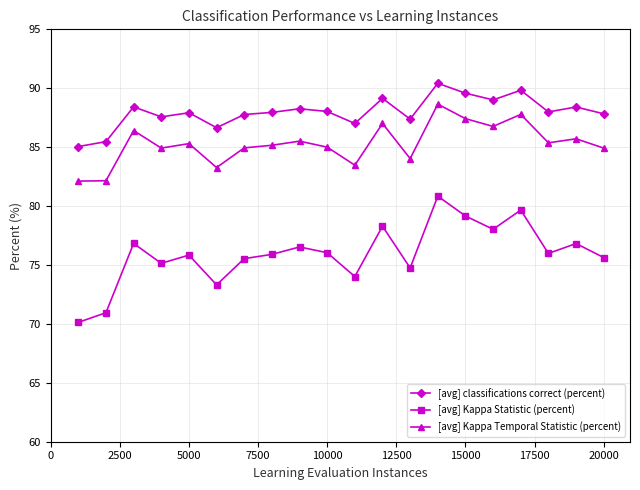

True or false: [avg] classifications correct (percent) has more than 2 interior local peaks.

True